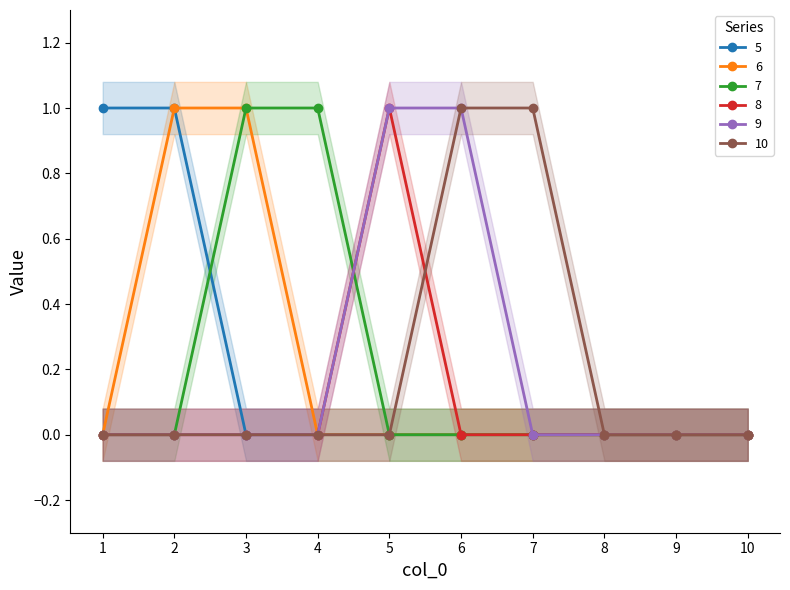

Which label corresponds to the largest value in the chart?

1